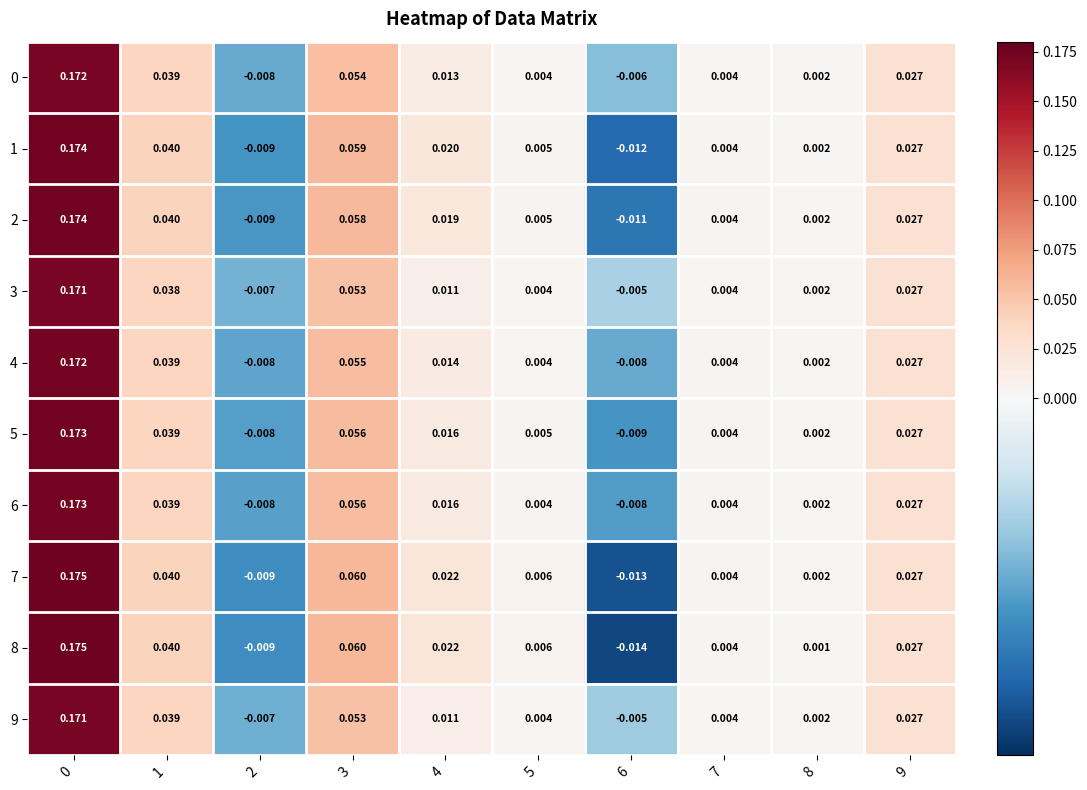

Which series has the widest spread of values?

8